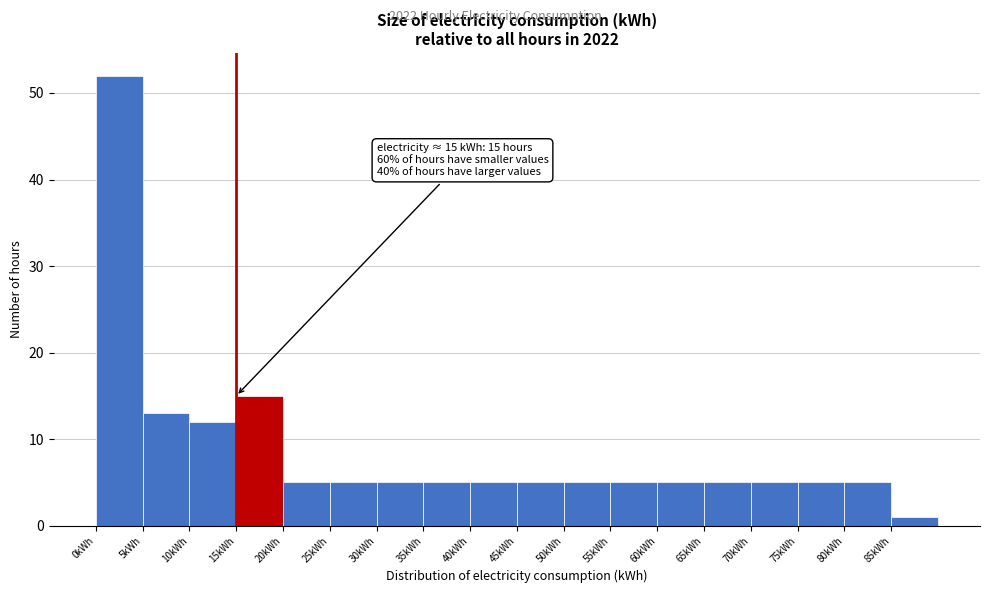

Over which range of the x-axis is the bar tallest?

0 to 5